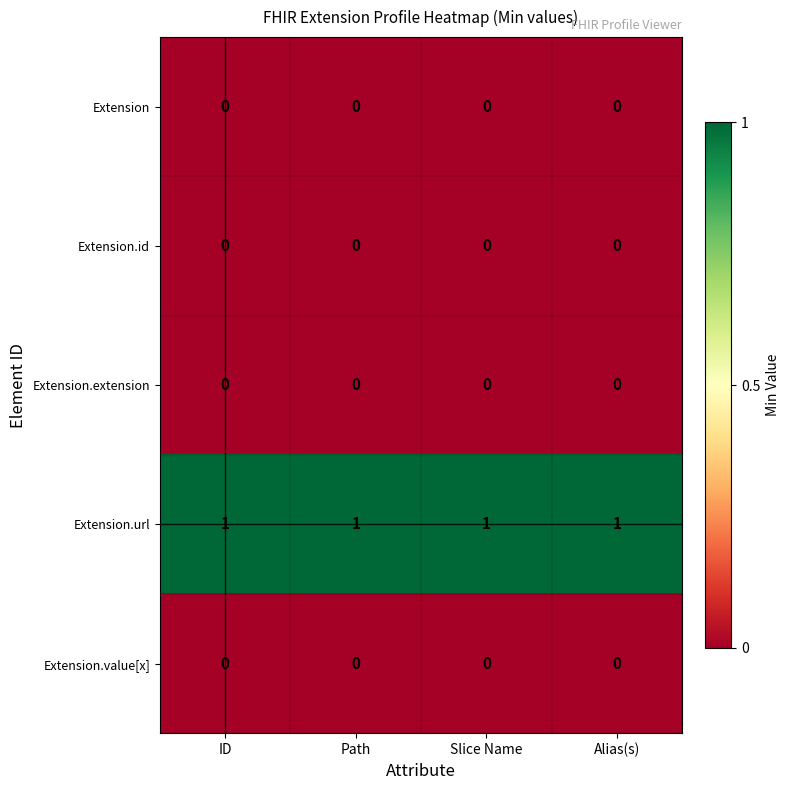

What is the total value across all series at Slice Name?

1